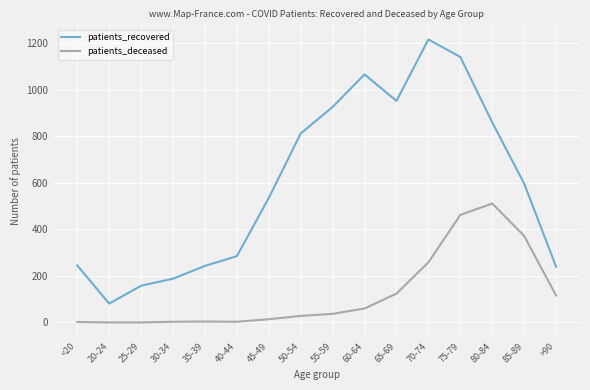

List the series in order of their peak value, lowest first.

patients_deceased, patients_recovered